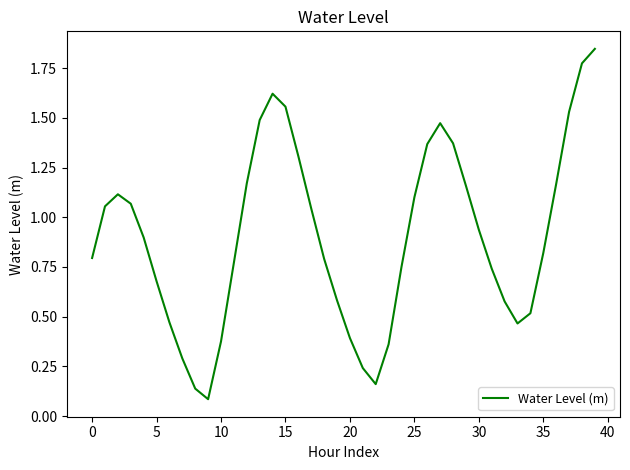

The value at 15 is 2.6. True or false?

False